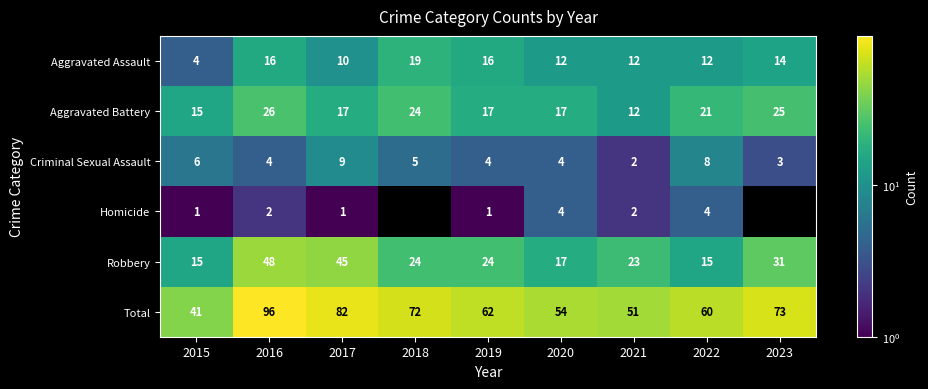

At which label does Aggravated Assault reach its minimum?

2015